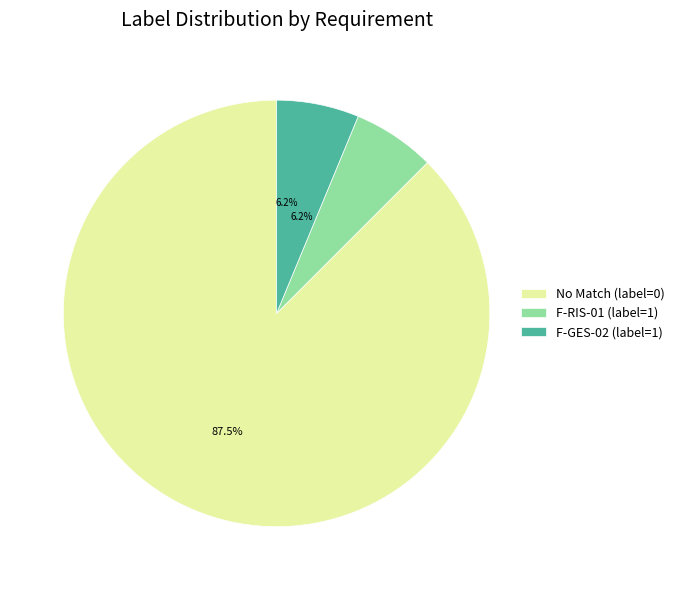

Is the sum of No Match (label=0) and F-GES-02 (label=1) greater than half?

Yes